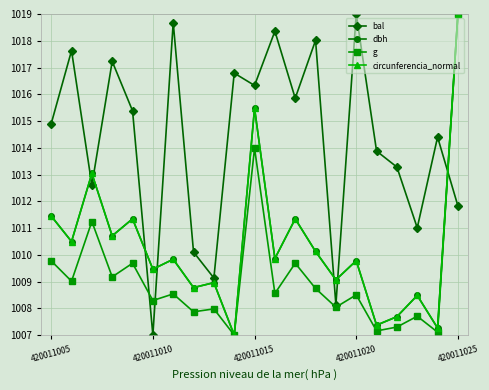

What is the value of the g point at the 10th from the left?

1007.0